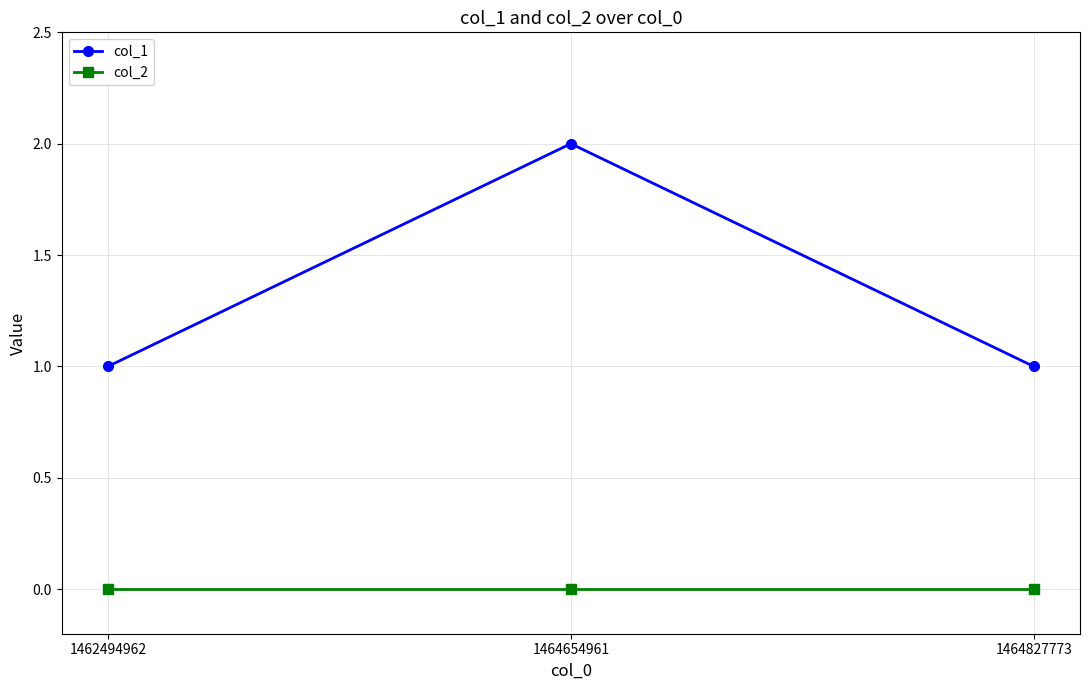

Is the value of col_1 at 1464827773 greater than the value of col_2 at 1462494962?

Yes